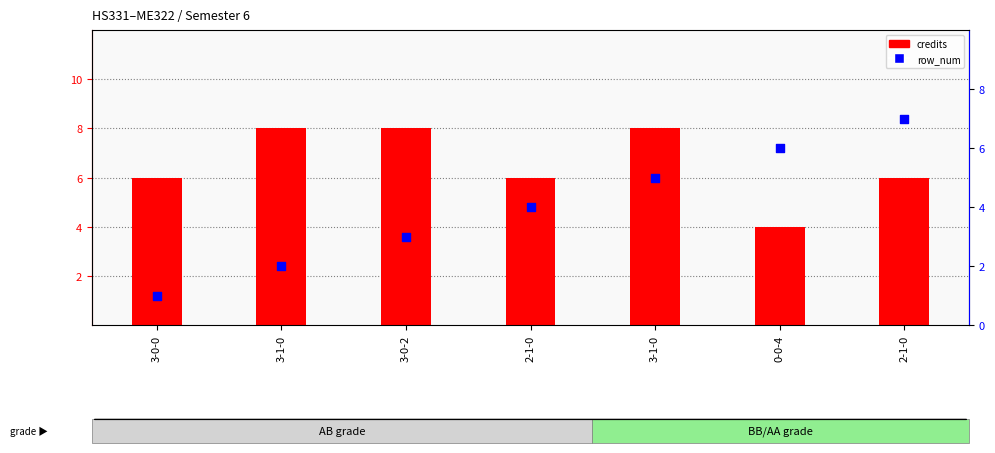

Is the value of row_num at 3-0-0 greater than the value of credits at 2-1-0?

No